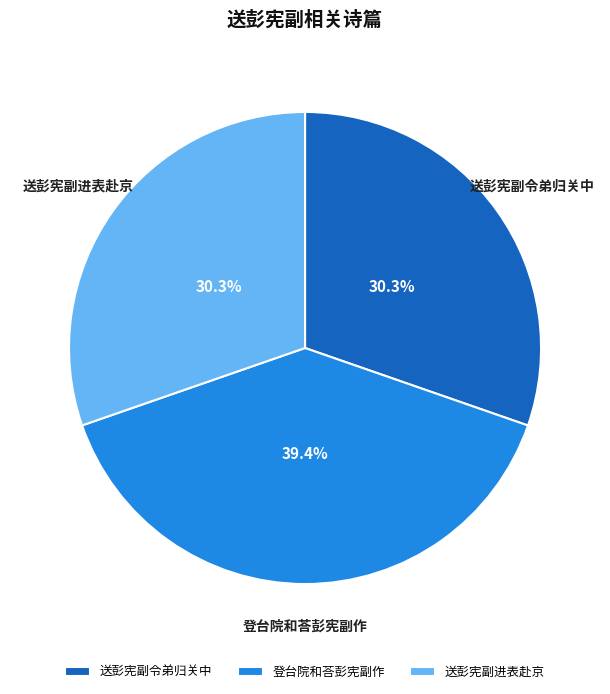

Is it true that 送彭宪副令弟归关中 is 19% of the pie?

False